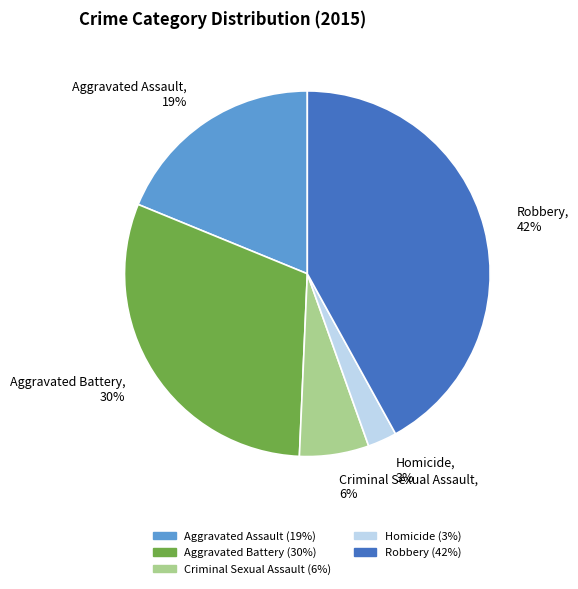

Which slice is the smallest?

Homicide